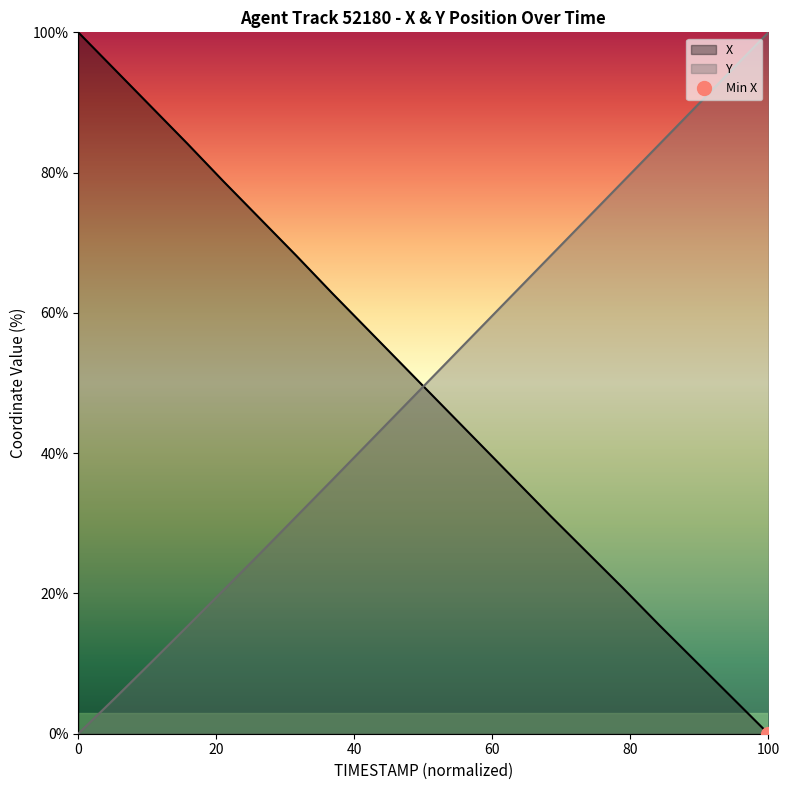

Which series ends up on top after the final intersection of Y and X?

Y